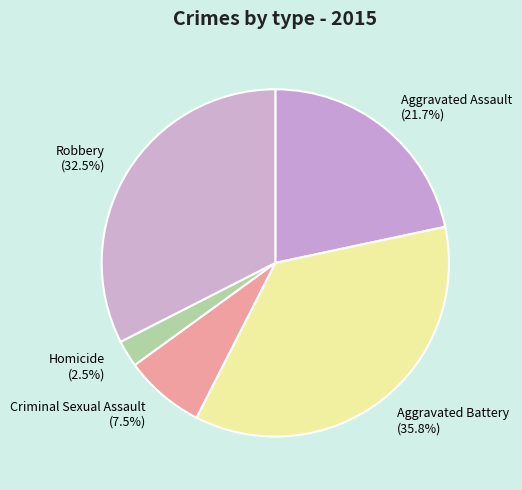

To the nearest percent, what is the difference between the Aggravated Battery and Robbery slice percentages?

3%